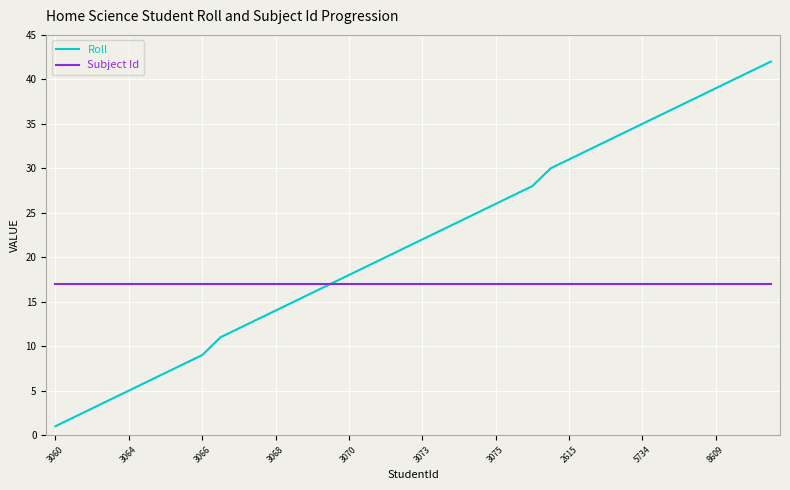

Which series has the widest spread of values?

Roll